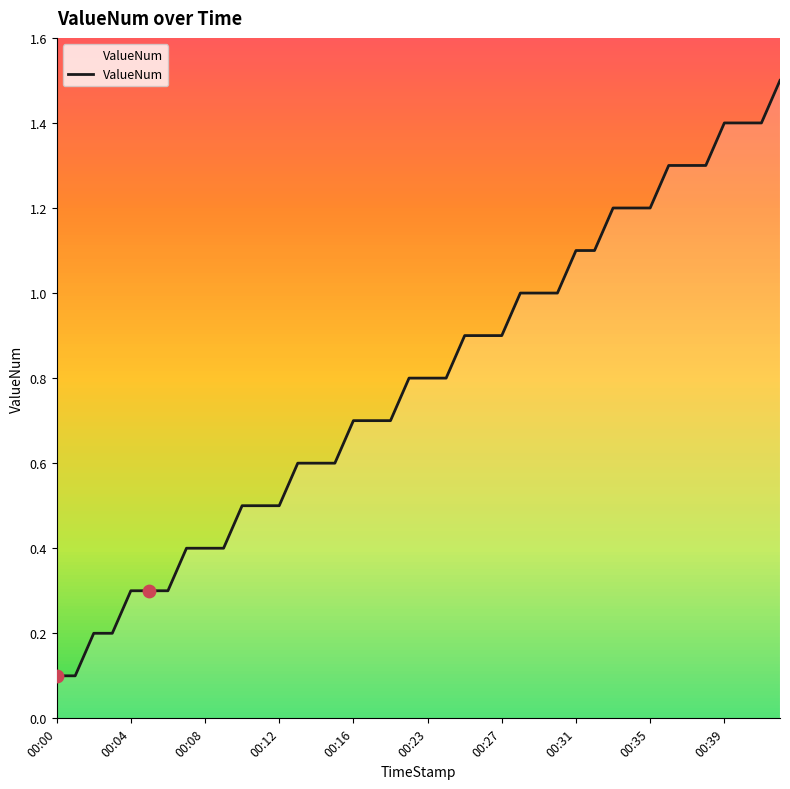

What is the difference between the maximum and minimum values?

1.4